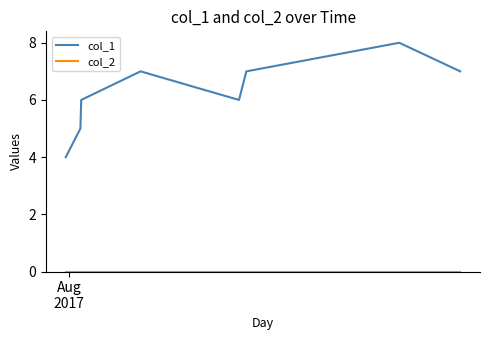

True or false: col_1 has more than 1 interior local peaks.

True